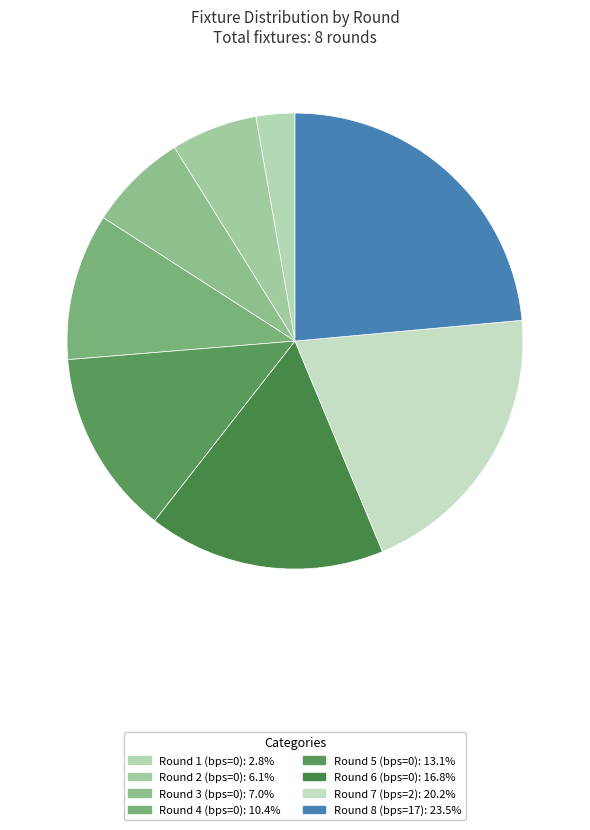

To the nearest percent, what percentage of the pie is Round 8 (bps=17)?

24%